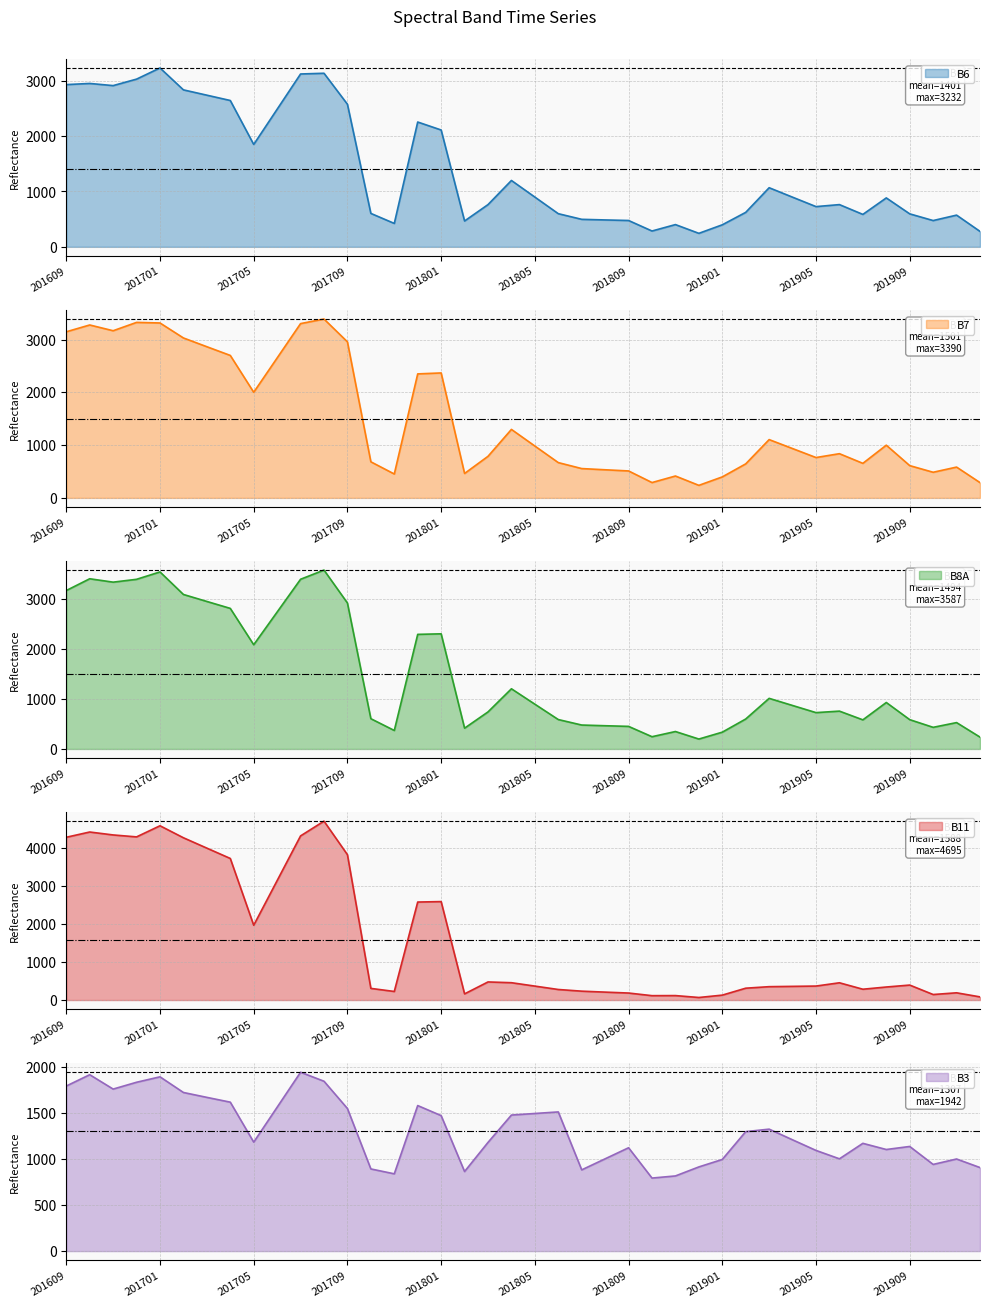

What is the sum of the B6 values at 201912 and 201907?

865